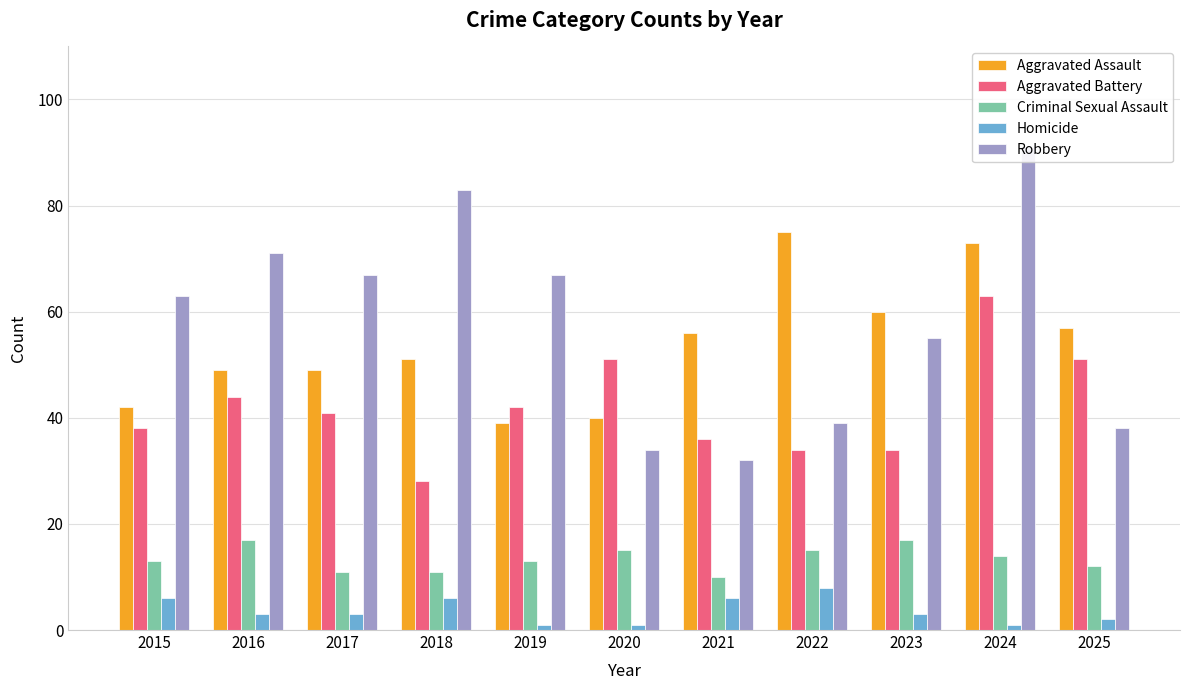

Between 2022 and 2023, which series saw the biggest shift?

Robbery